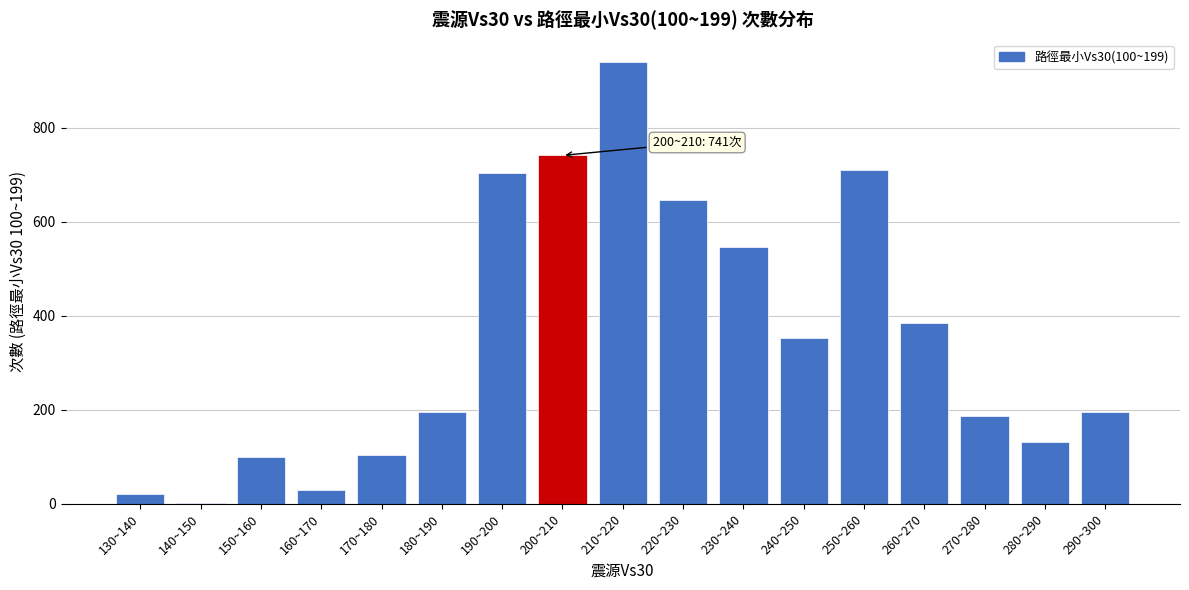

Reading left to right, transcribe all the data shown in this chart.

130~140=21	140~150=2	150~160=99	160~170=30	170~180=103	180~190=196	190~200=703	200~210=741	210~220=940	220~230=647	230~240=547	240~250=352	250~260=711	260~270=384	270~280=187	280~290=132	290~300=196